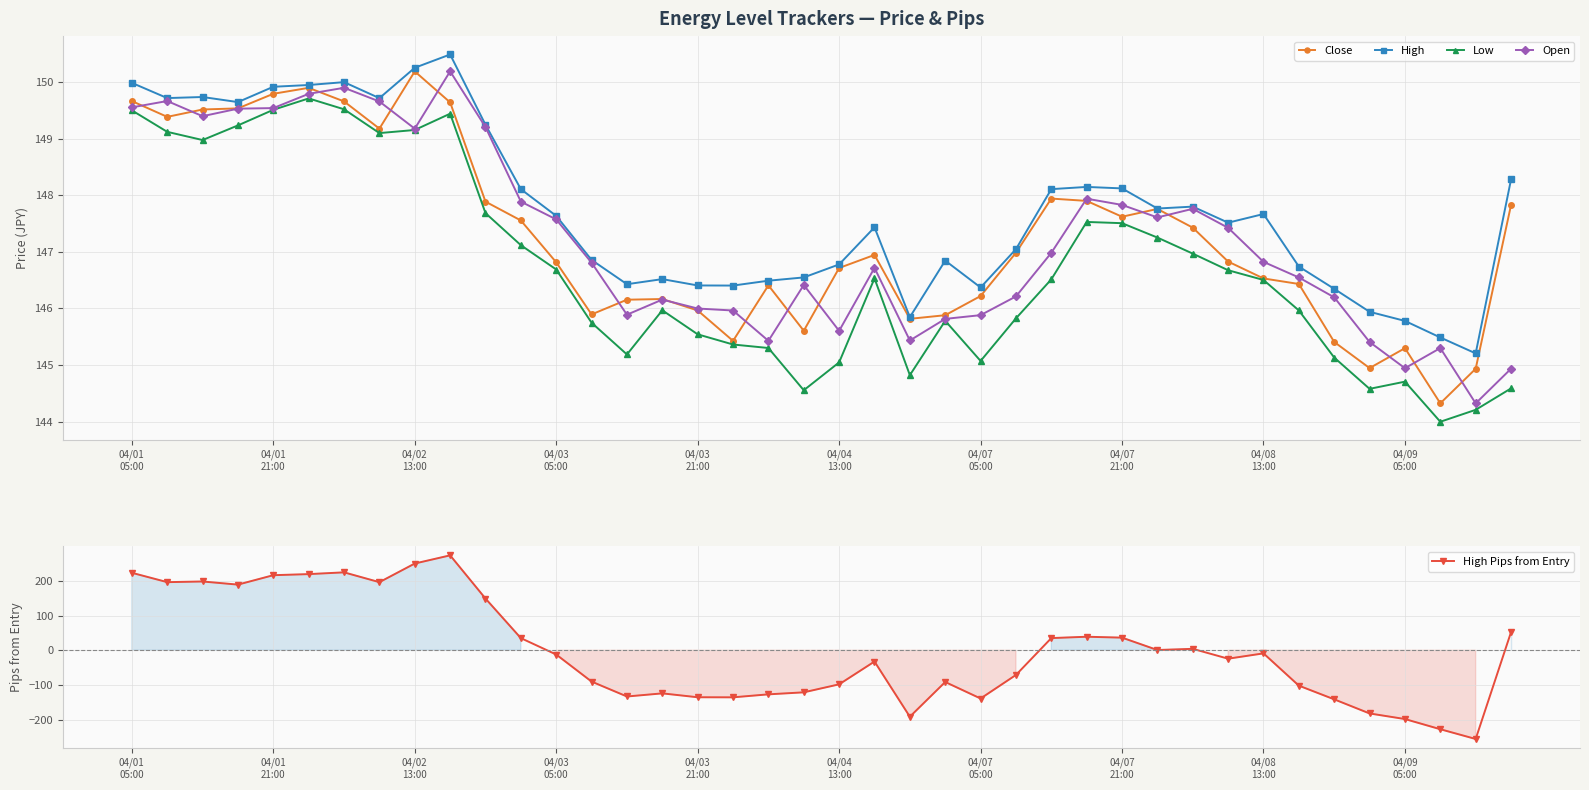

What is the highest value of the Low series?

149.7